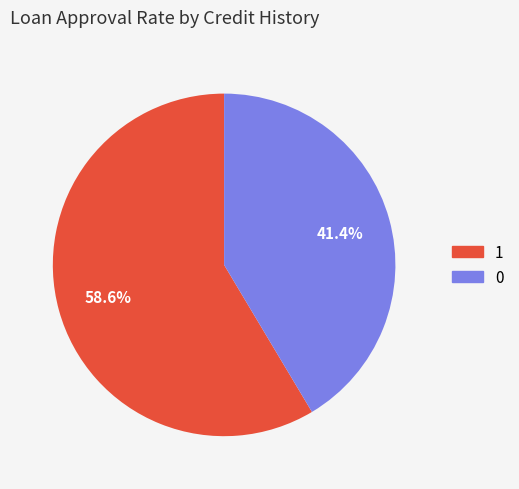

Does any single category account for the majority?

Yes